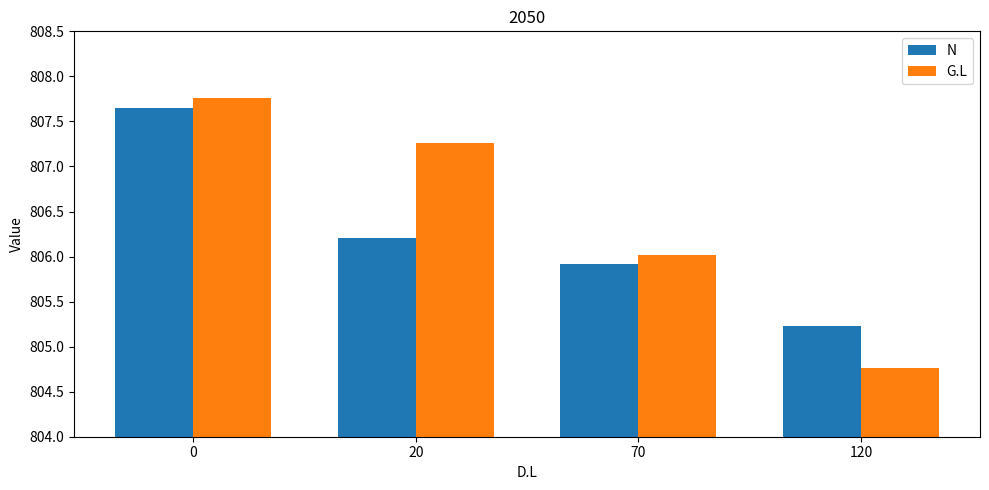

What is the total value across all series at 20?

1613.5